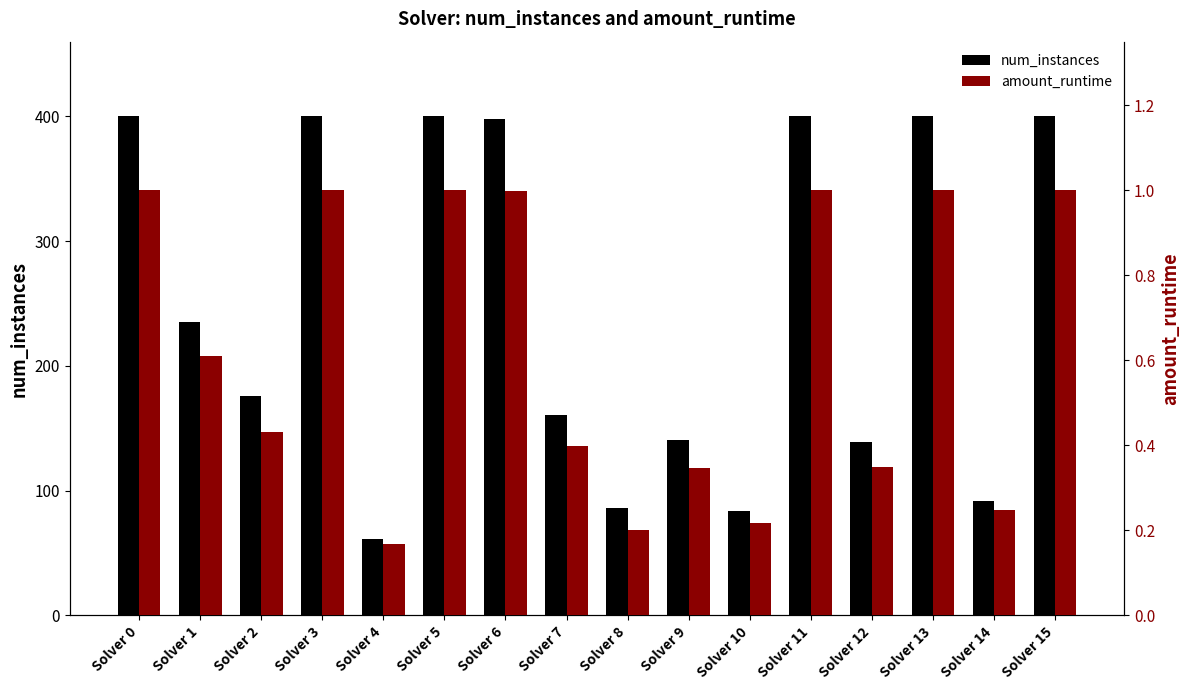

At Solver 8, list the series in order from largest to smallest.

num_instances, amount_runtime